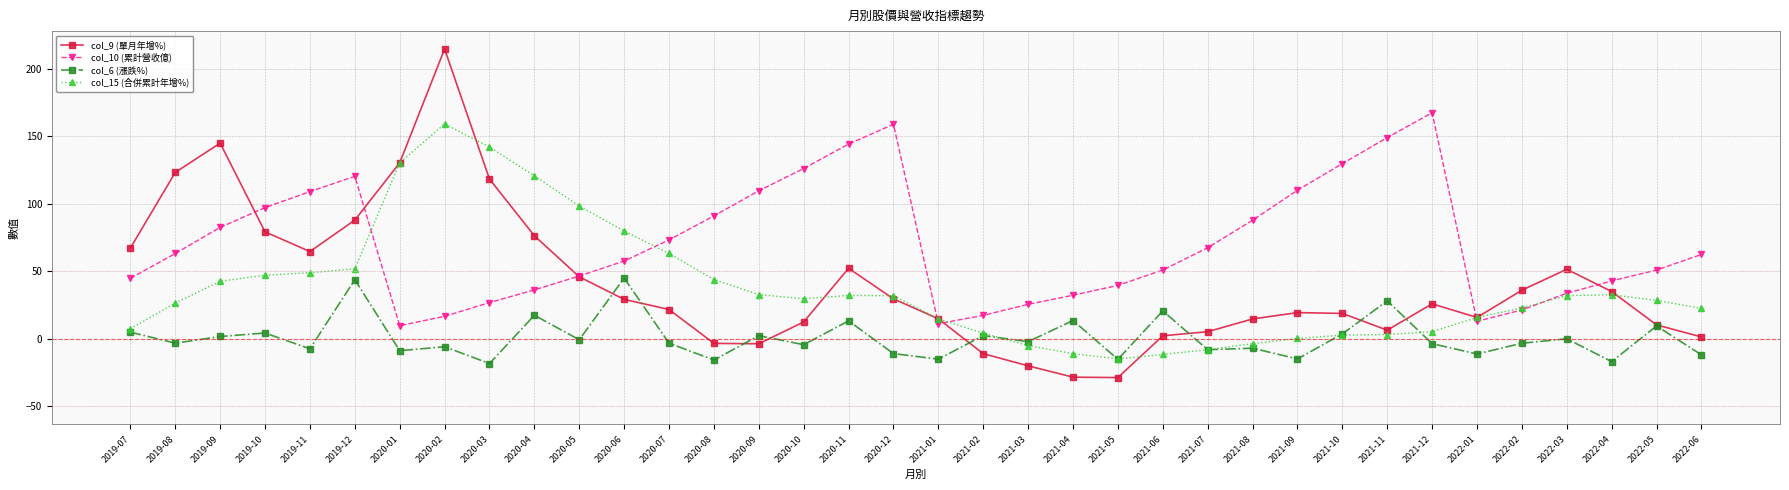

What is the sum of all col_10 (累計營收億) values?

2529.4